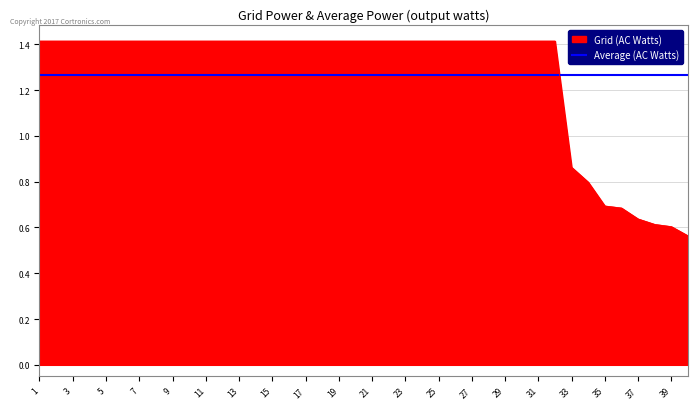

The chart shows a value of 1.4 at 17. True or false?

True